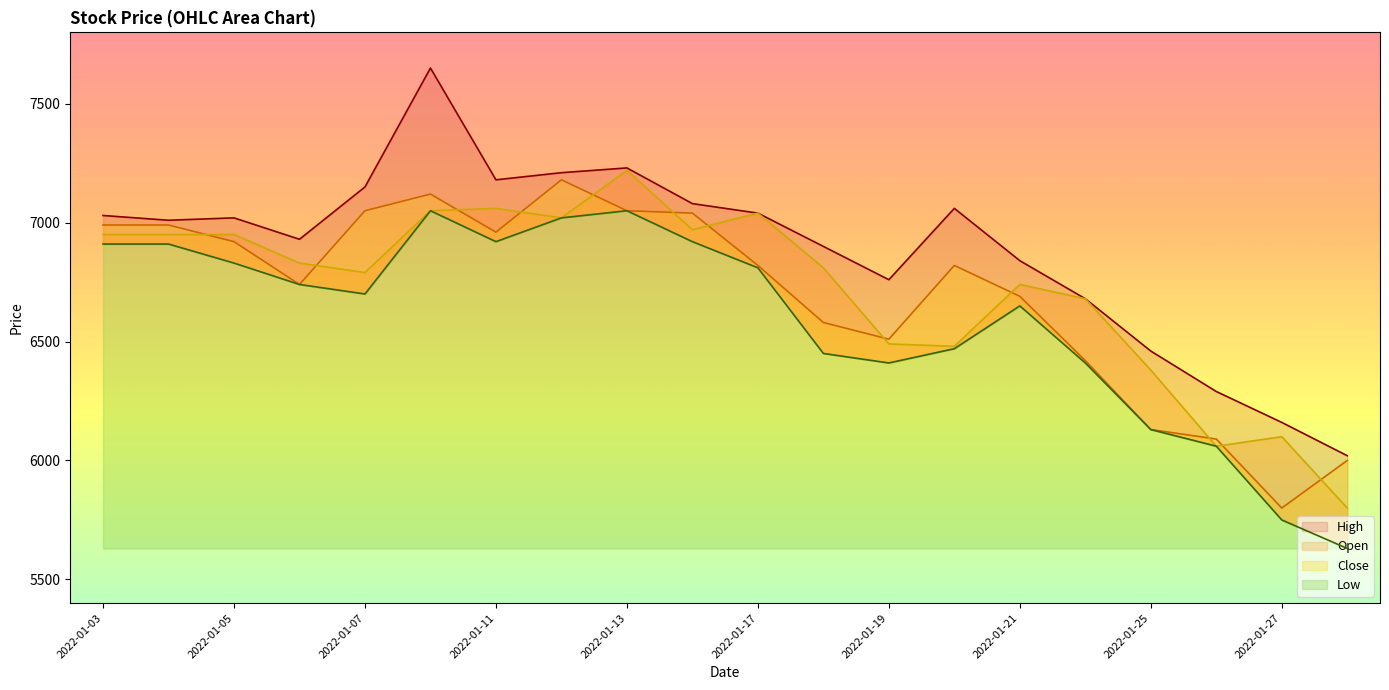

True or false: Open and High intersect in this chart.

False